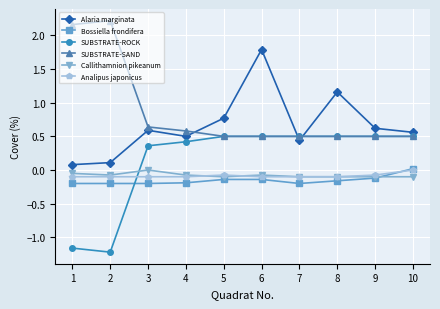

What are all the series names shown in the legend?

Alaria marginata, Bossiella frondifera, SUBSTRATE-ROCK, SUBSTRATE-SAND, Callithamnion pikeanum, Analipus japonicus